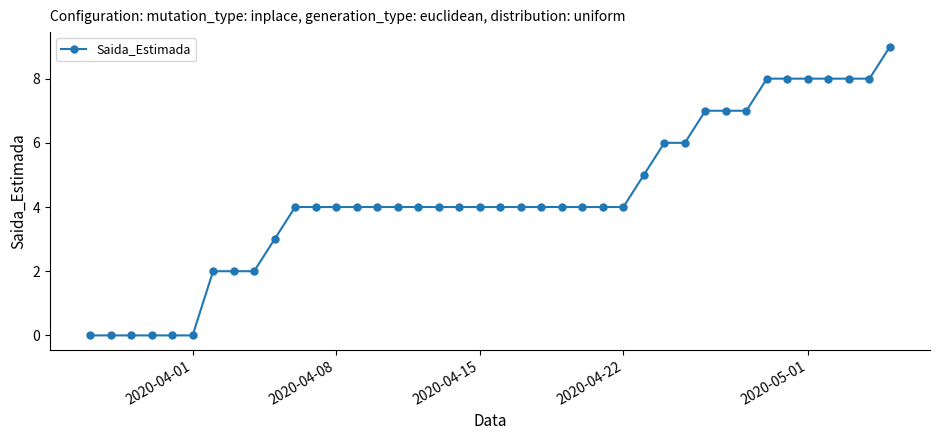

What is the value of the 12th point from the left?

4